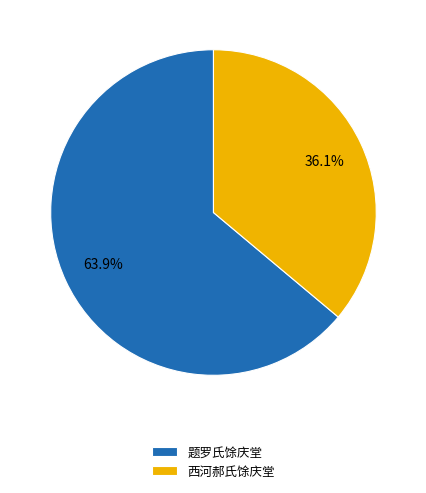

What percentage is the 题罗氏馀庆堂 slice, to the nearest percent?

64%